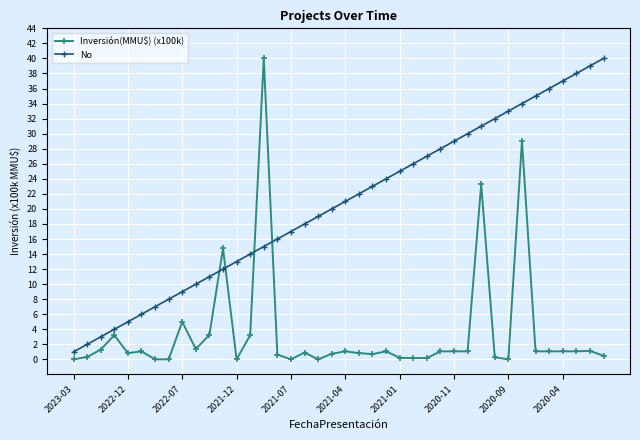

Which series has the largest total across all categories?

No